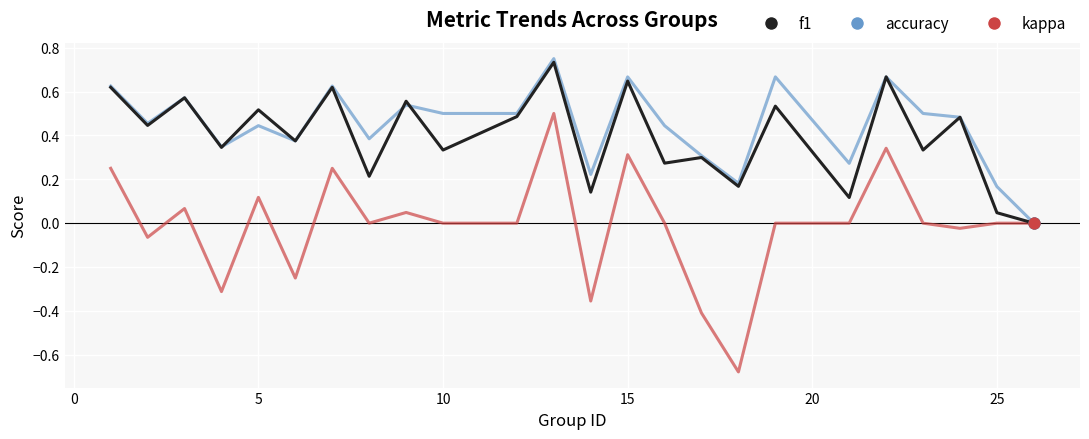

Which series has the largest total across all categories?

accuracy